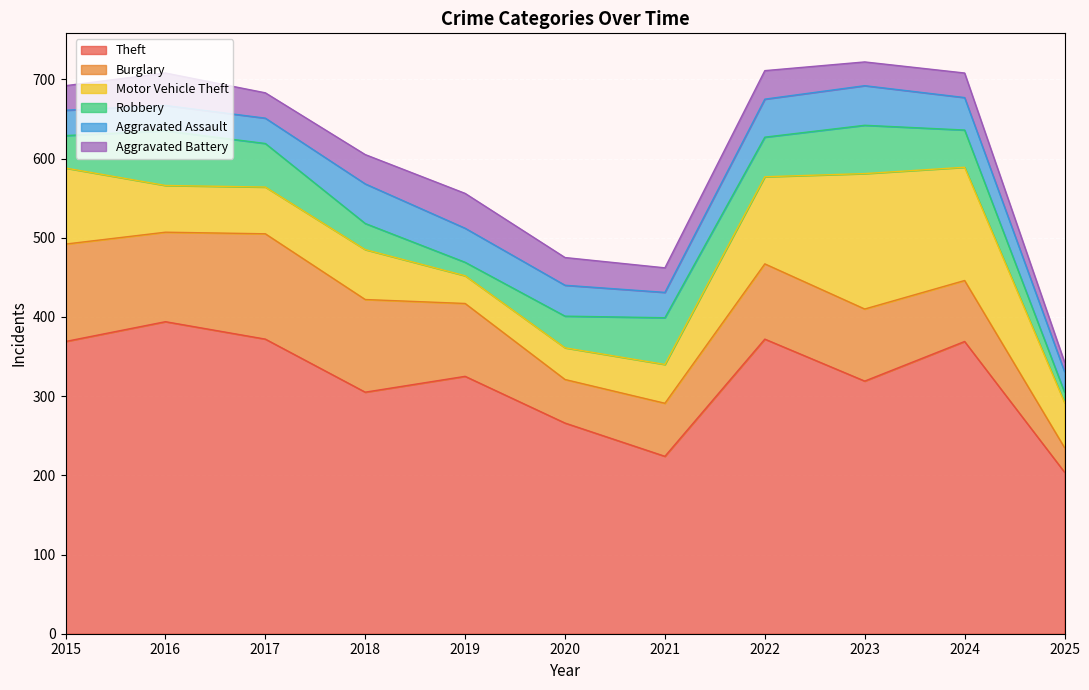

The value of Aggravated Battery at 2021 is 42. True or false?

False